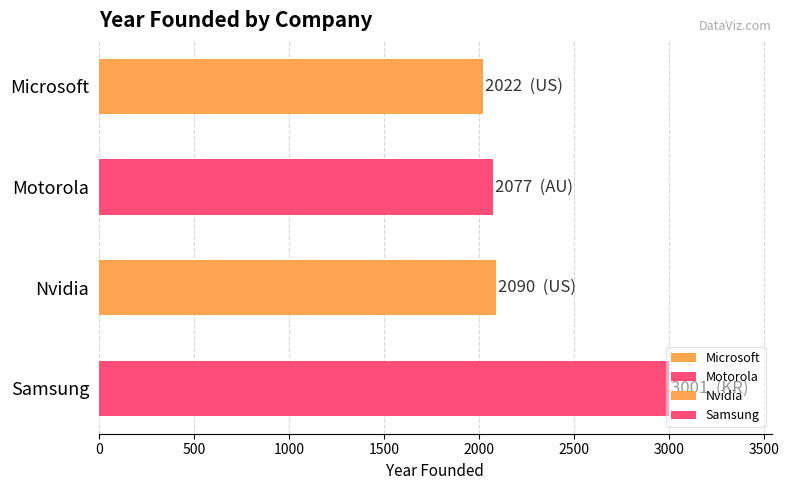

What is the smallest value displayed?

2022